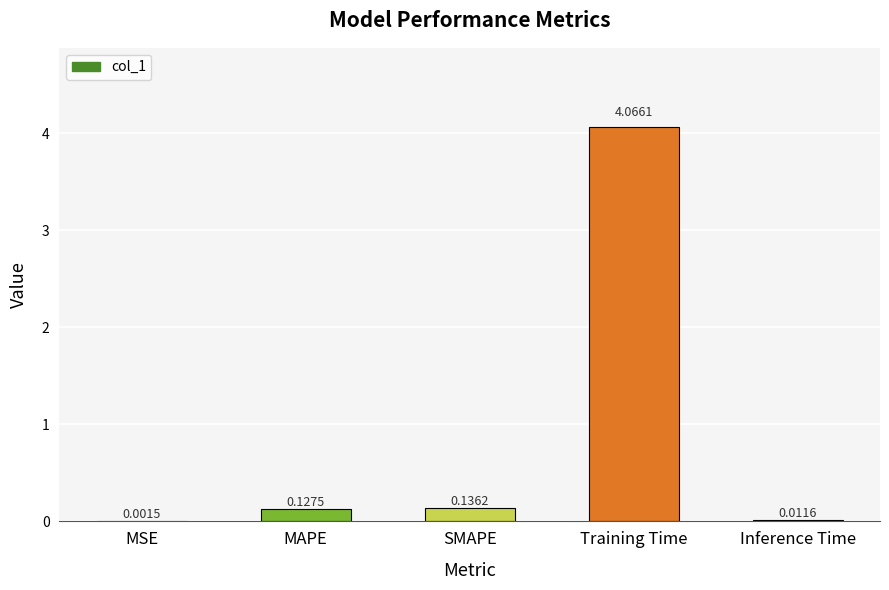

Which label corresponds to the largest value in the chart?

Training Time